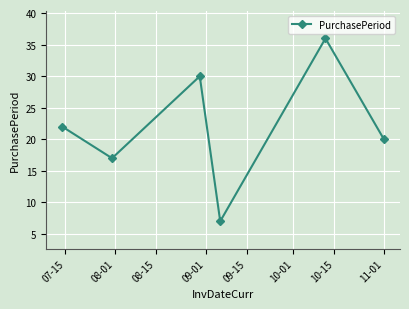

What is the average value?

22